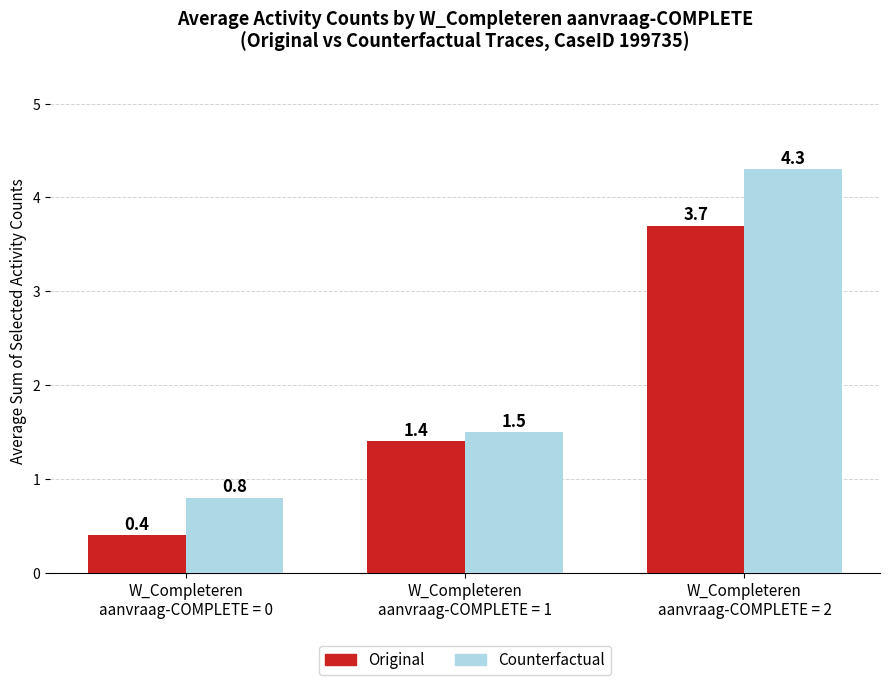

What is the sum of the Original values at W_Completeren
aanvraag-COMPLETE = 1 and W_Completeren
aanvraag-COMPLETE = 2?

5.1